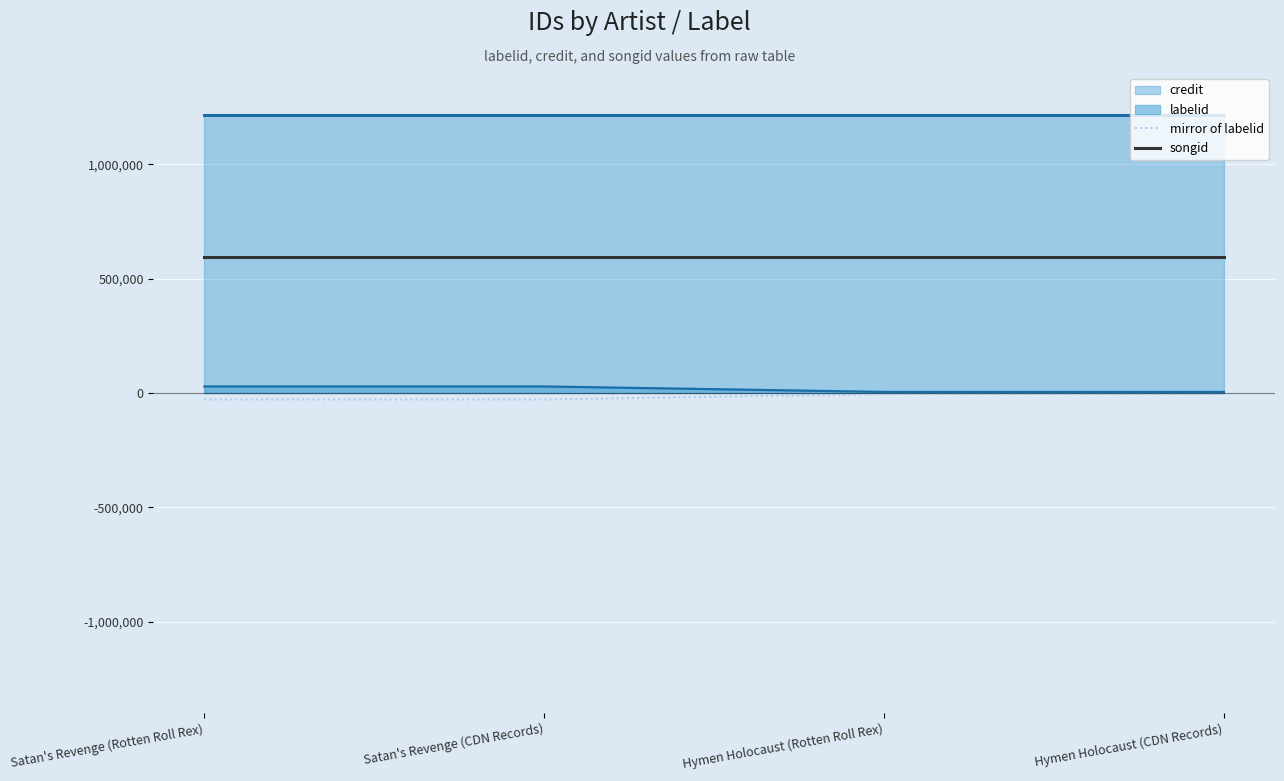

What is the label of the 2nd point from the left?

Satan's Revenge (CDN Records)